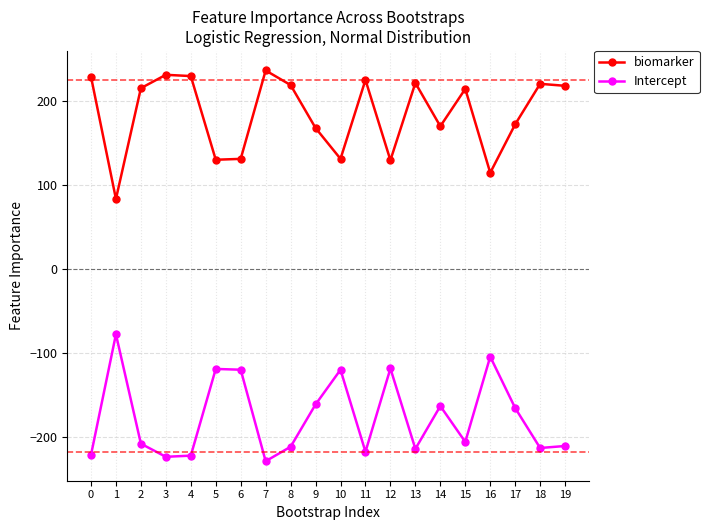

Which label corresponds to the largest value in the chart?

7